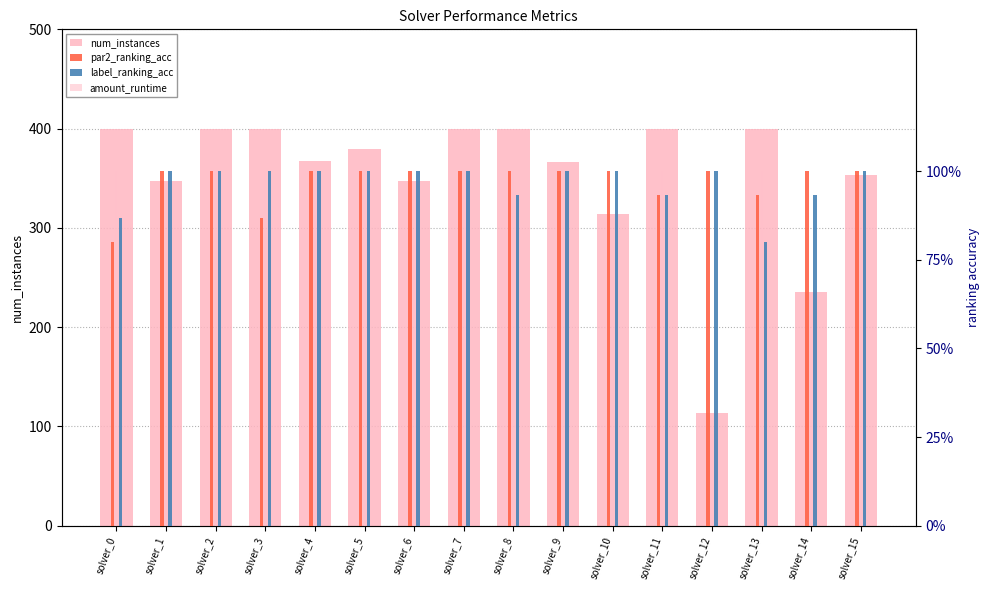

What is the greatest value displayed?

400.0